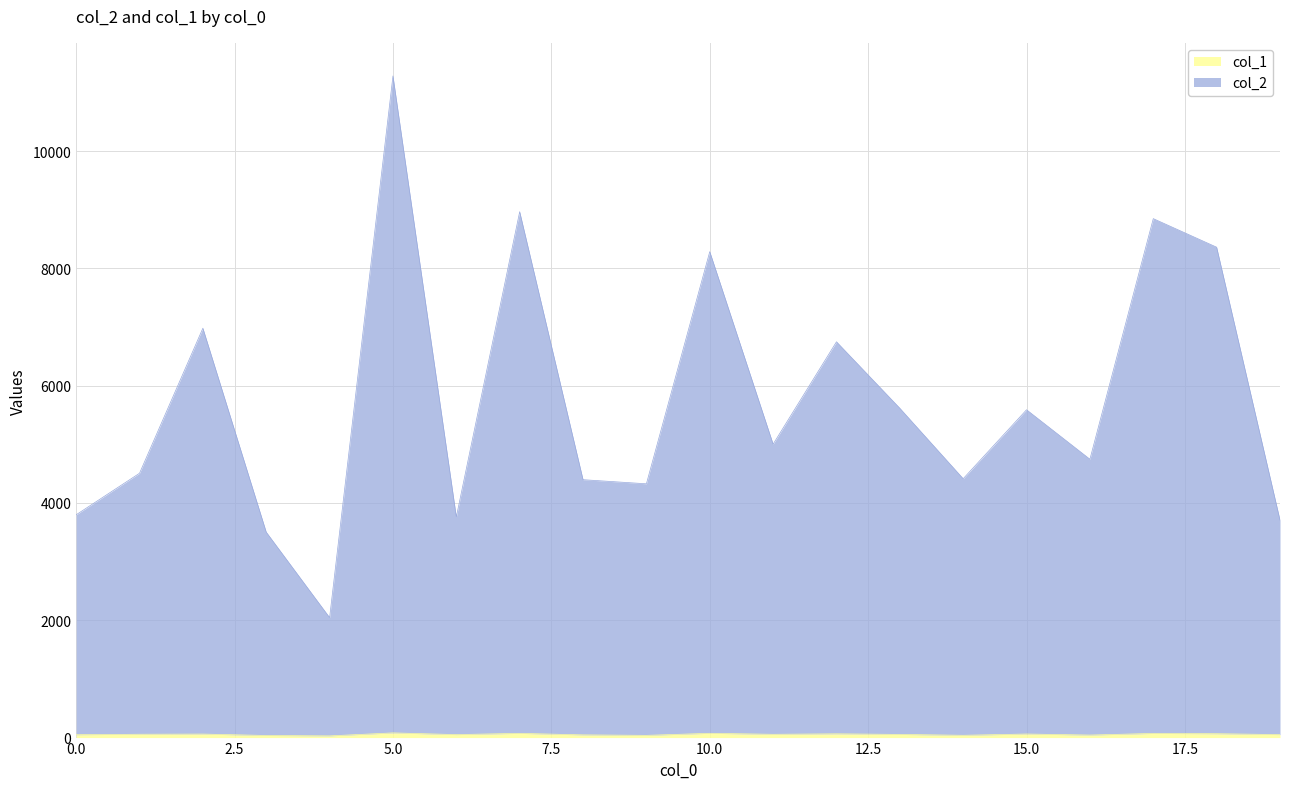

Does the chart have visible grid lines?

Yes